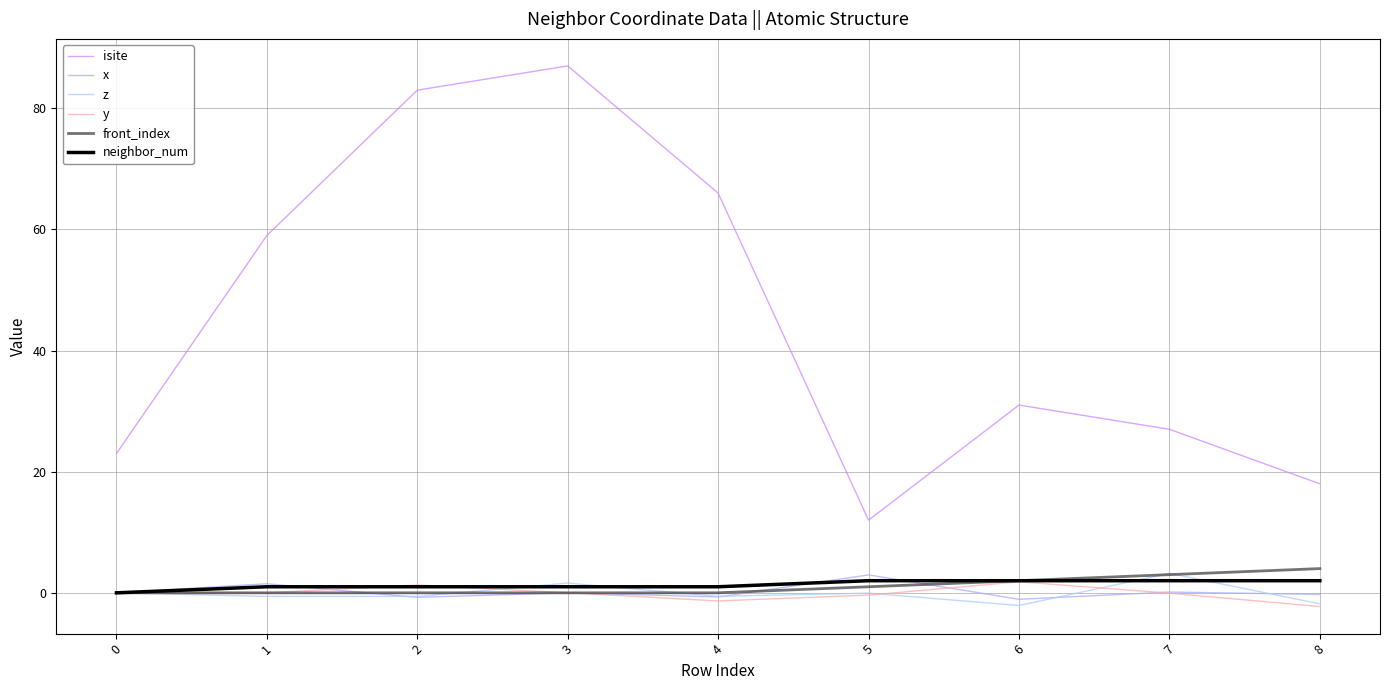

Rank the series at 2 from highest to lowest value.

isite, y, neighbor_num, front_index, z, x